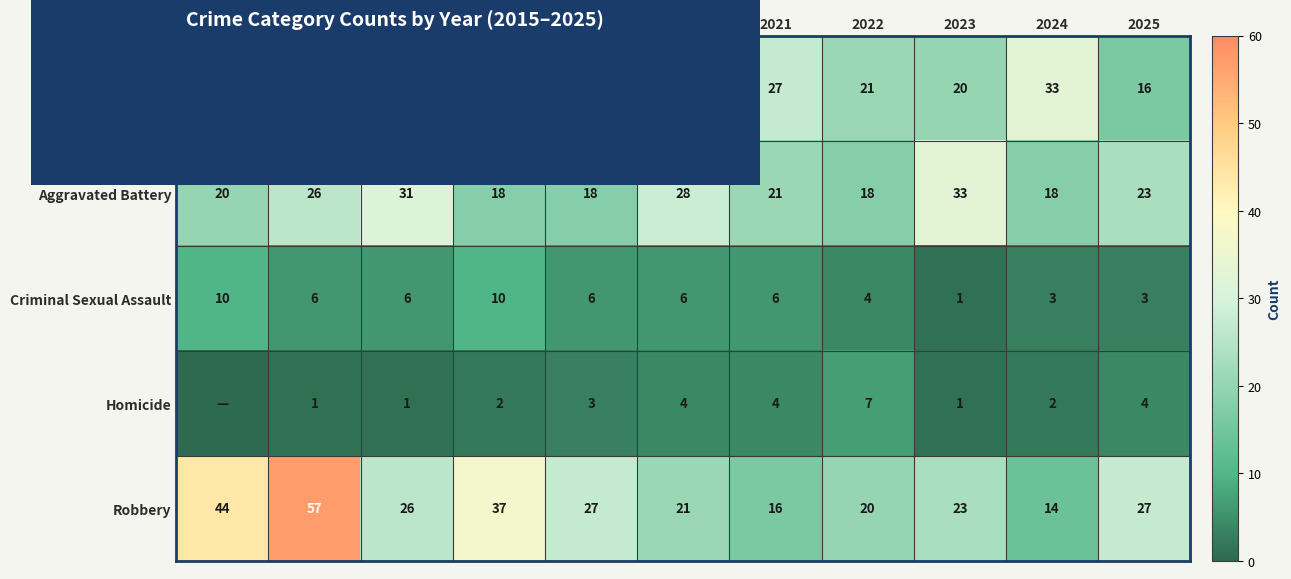

At 2024, list the series in order from smallest to largest.

Homicide, Criminal Sexual Assault, Robbery, Aggravated Battery, Aggravated Assault